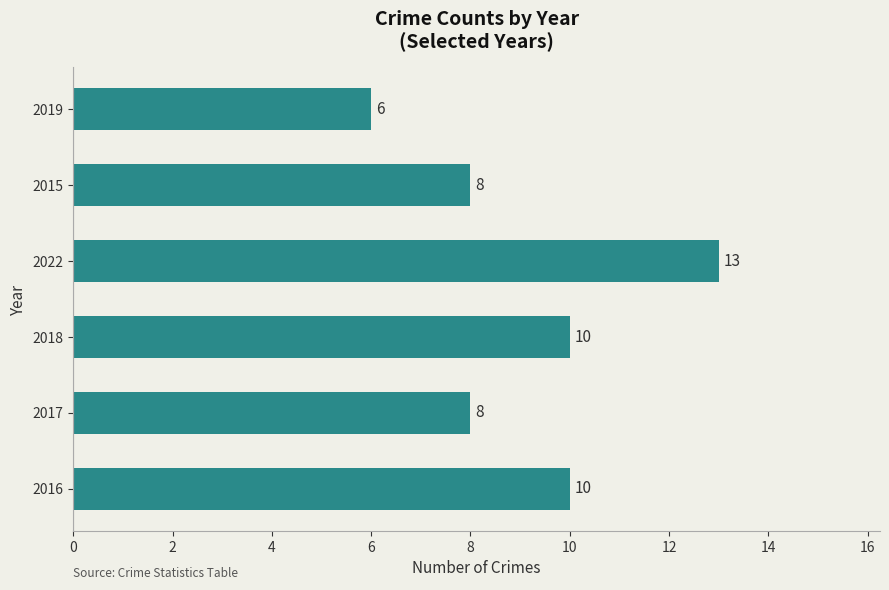

How many data points are less than 10?

3